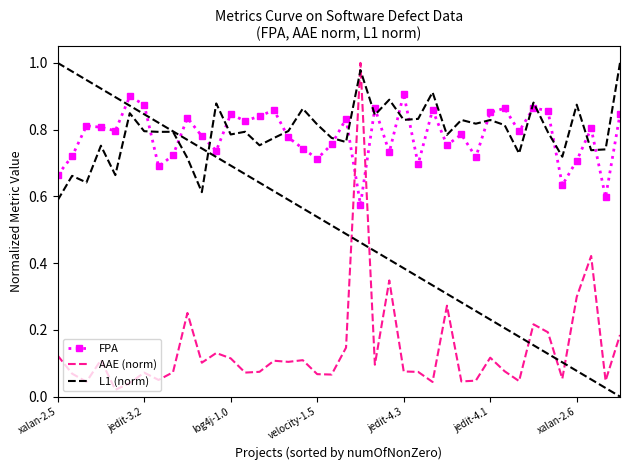

Which series ends up on top after the final intersection of AAE (norm) and FPA?

FPA